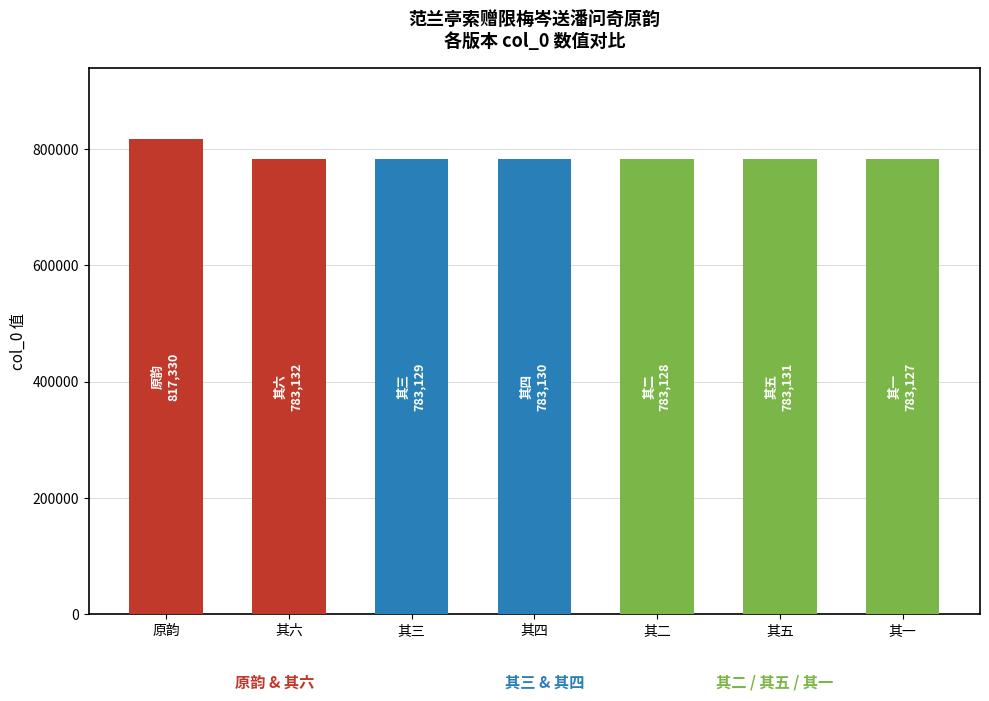

Where is the data nearest to the value 800228?

其六